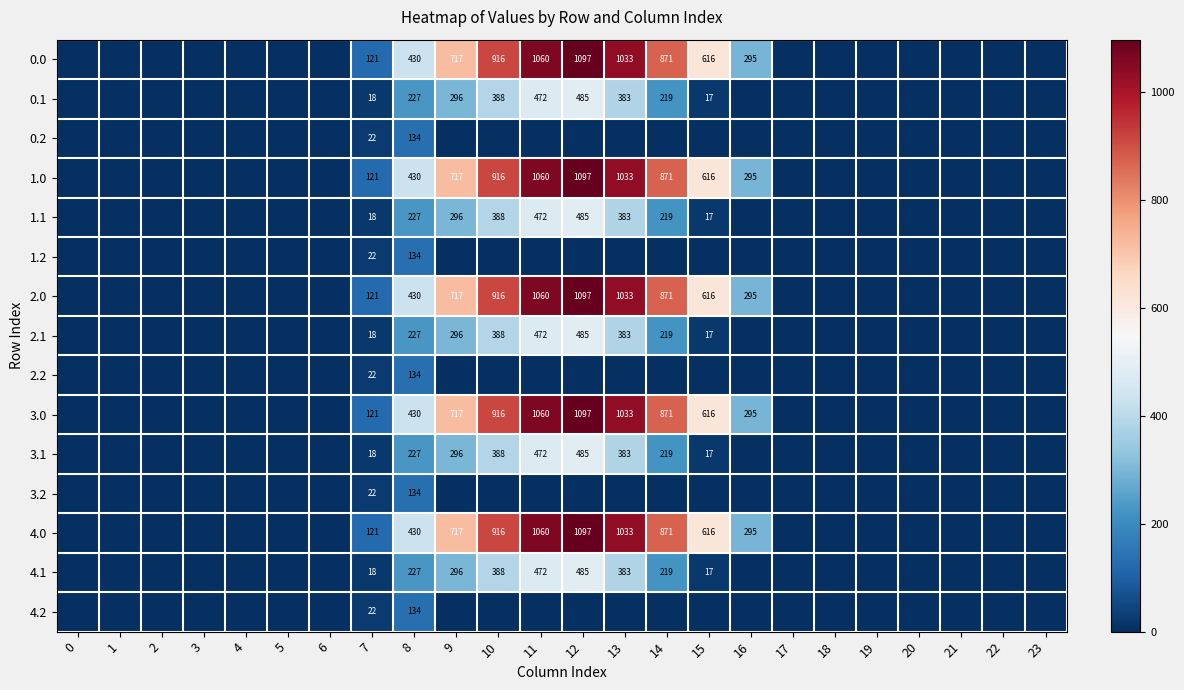

True or false: 2.1 has a value of 17 at 15.

True